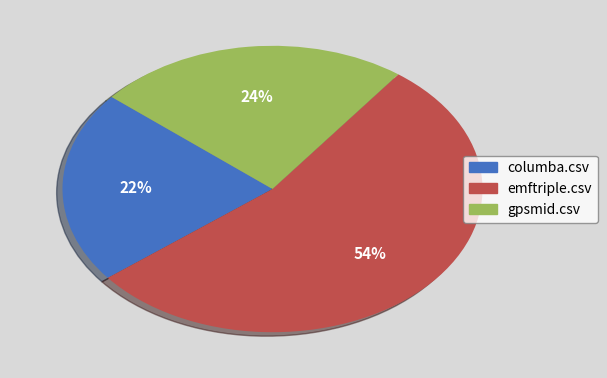

Rank the categories by value from highest to lowest.

emftriple.csv, gpsmid.csv, columba.csv